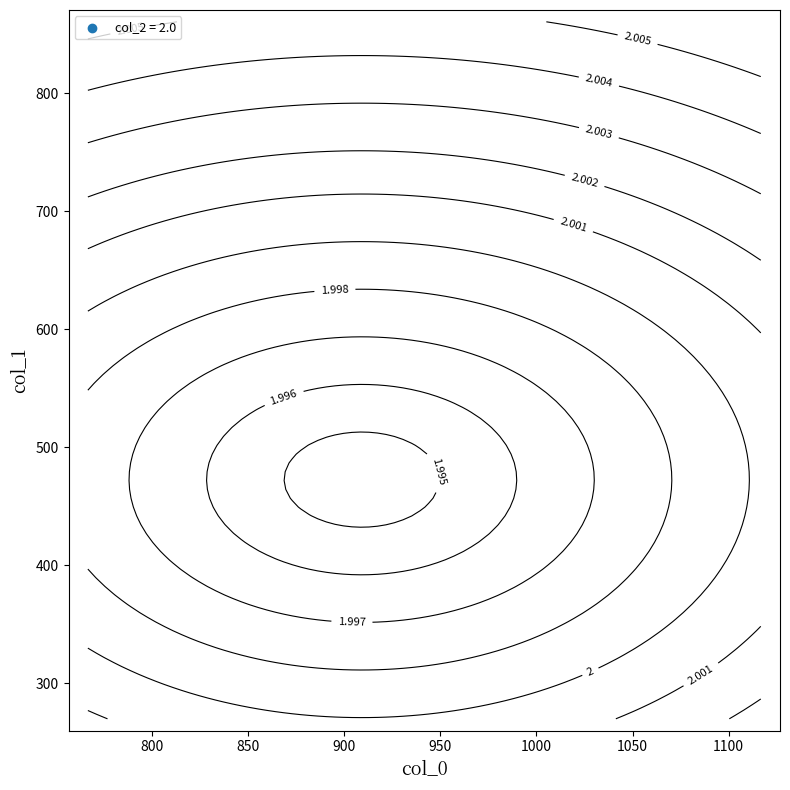

Between 0 and 1, which is larger?

1